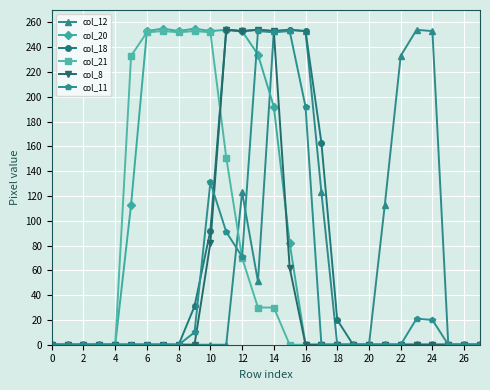

What is the difference between the maximum and minimum values in the col_12 series?

254